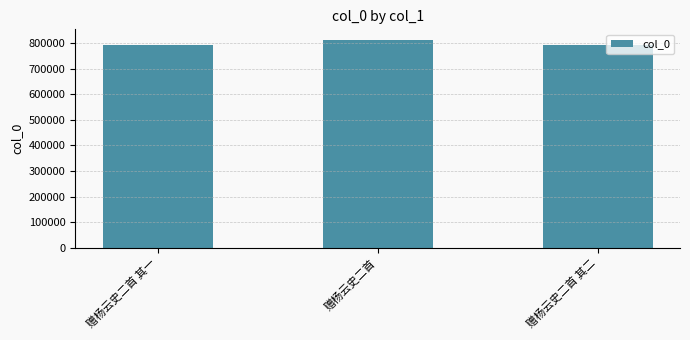

What is the smallest value displayed?

791072